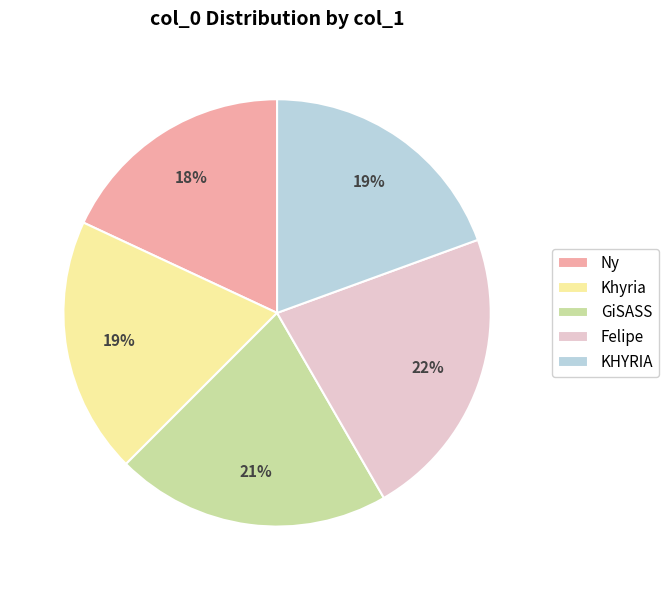

To the nearest percent, what is the combined percentage of GiSASS and KHYRIA?

40%